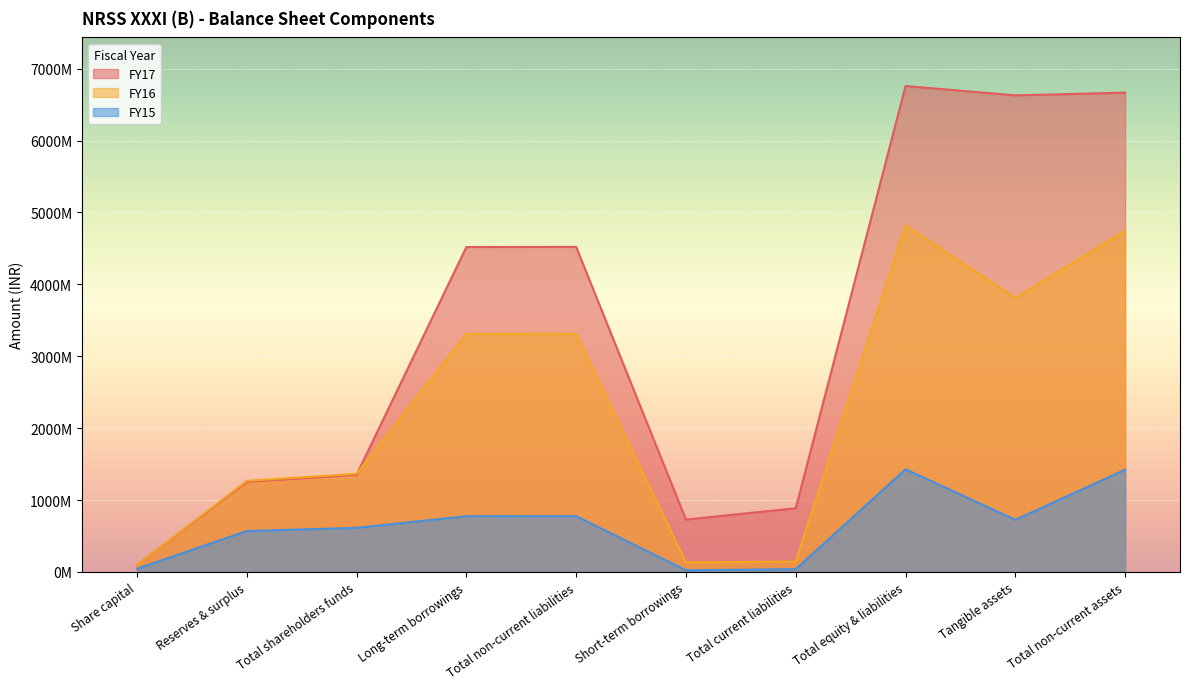

The value of FY17 at Total shareholders funds is 2109846687. True or false?

False